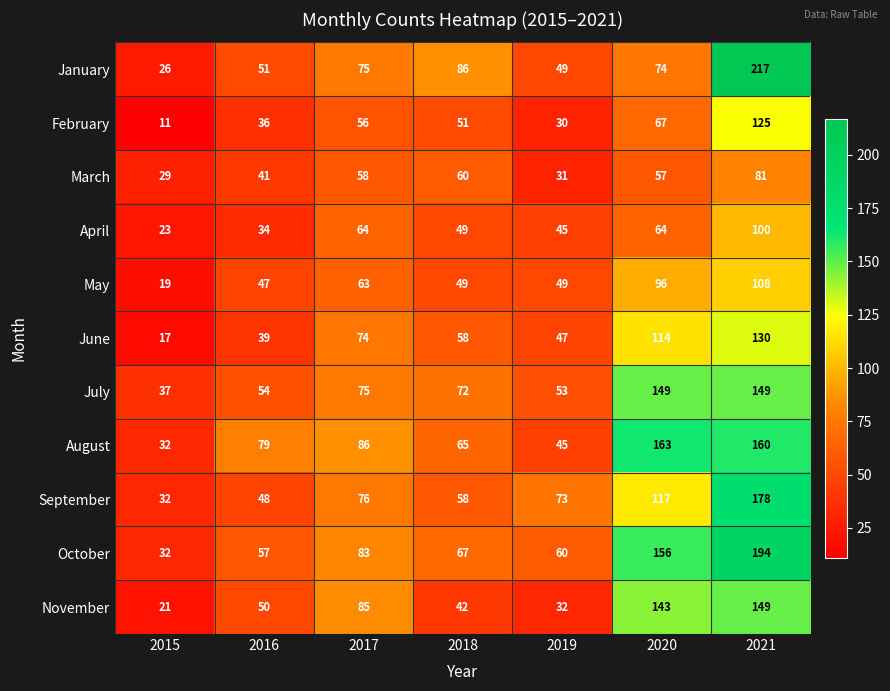

What is the highest value of the July series?

149